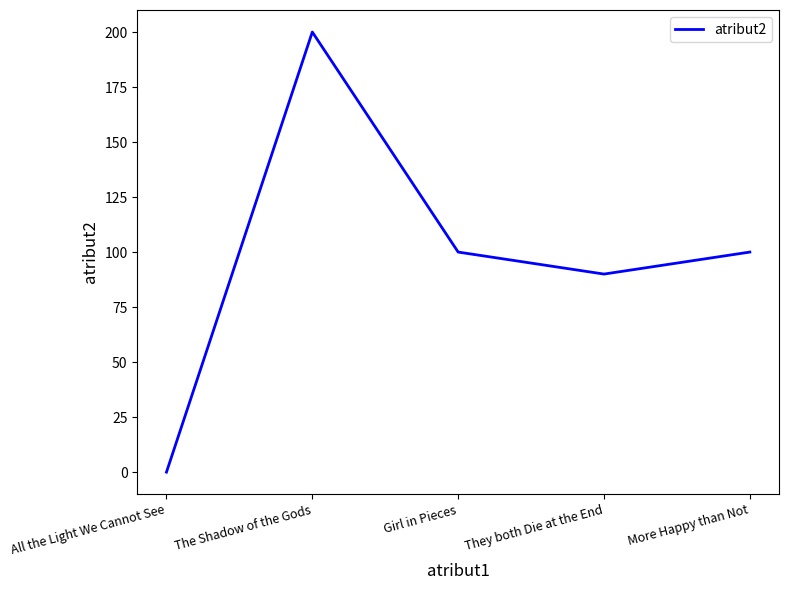

What is the maximum value shown in the chart?

200